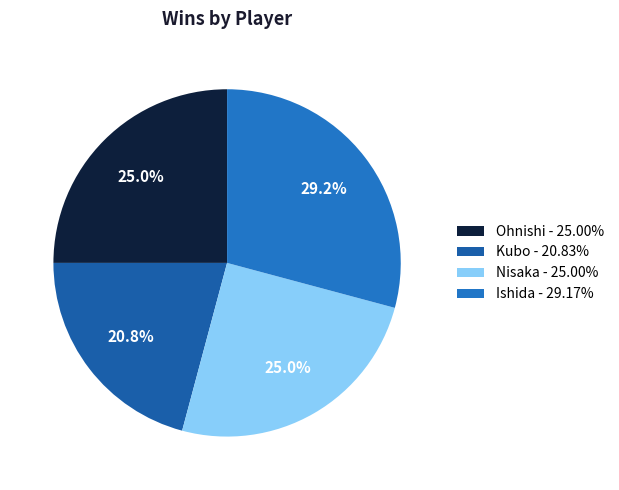

What percentage is NOT represented by Ishida?

70.8%